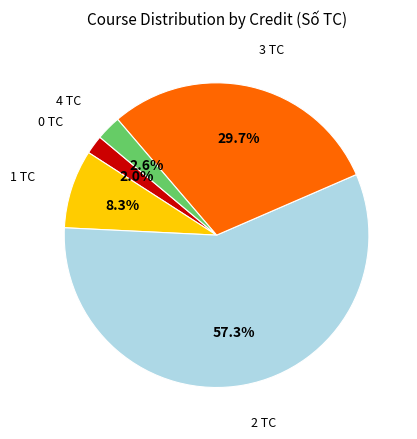

Does any single category account for the majority?

Yes